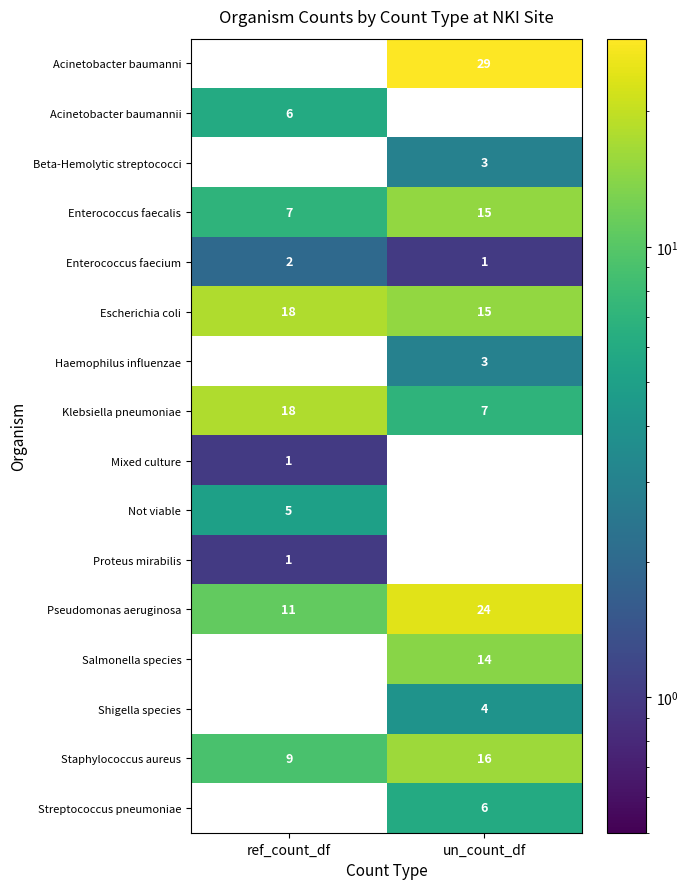

What is the total value across all series at un_count_df?

137